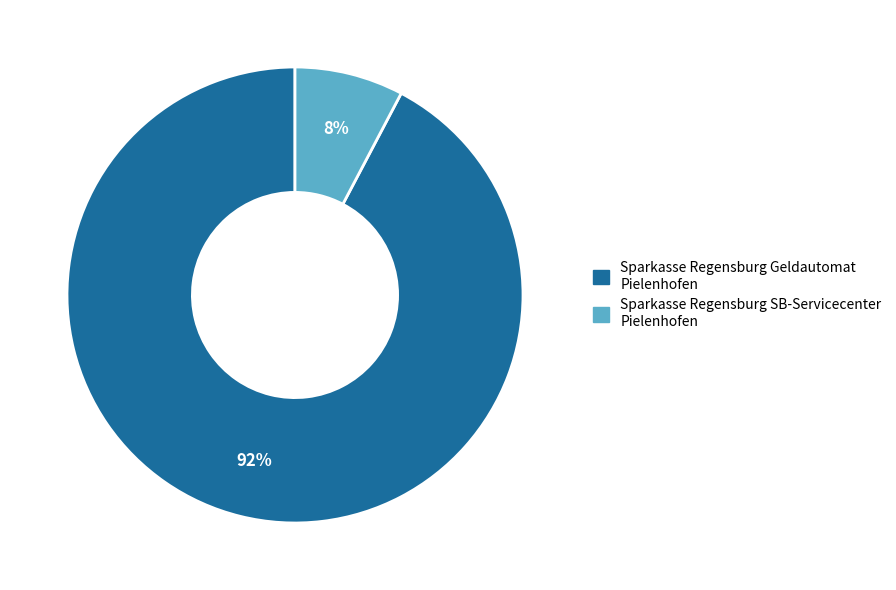

The Sparkasse Regensburg Geldautomat Pielenhofen slice represents 92% of the pie. True or false?

True